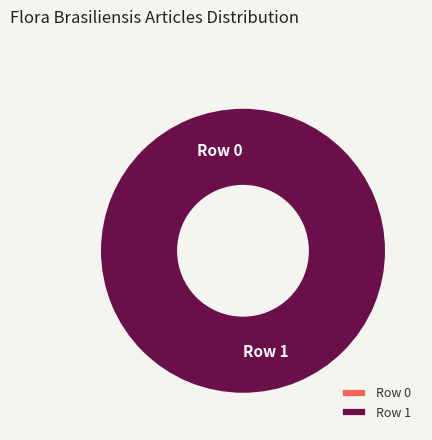

Combined, what portion of the pie is Row 1 and Row 0?

100.0%